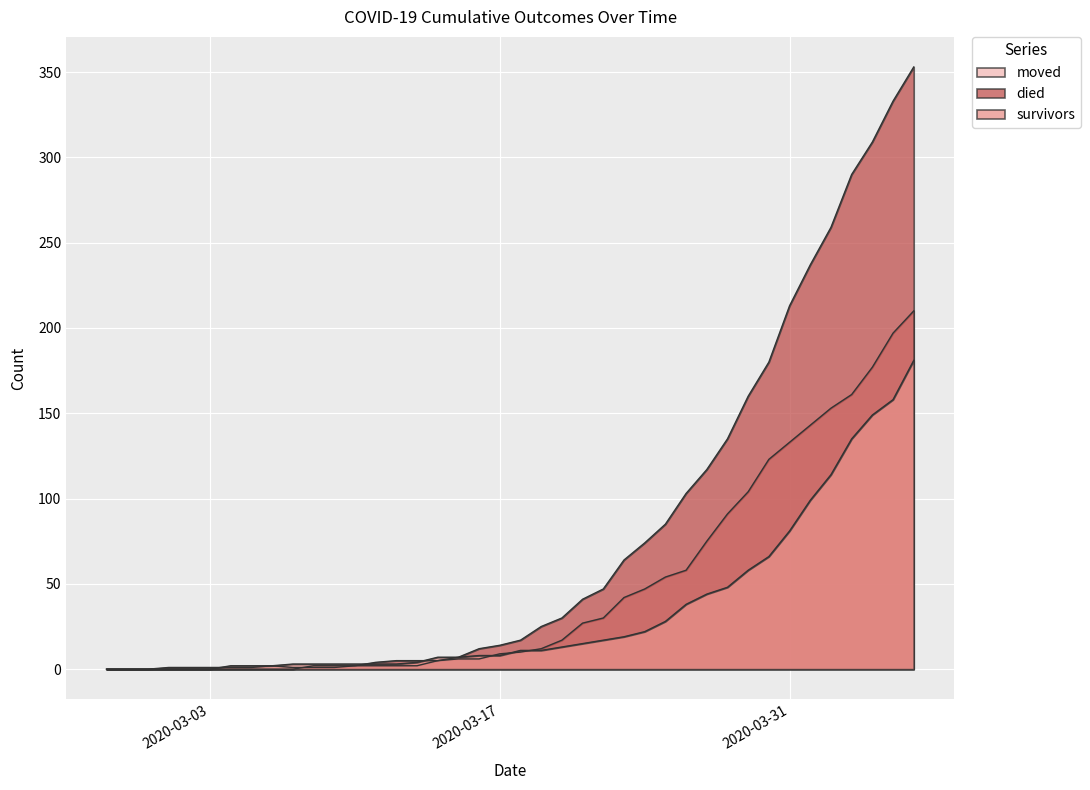

Count the number of data series in this chart.

3